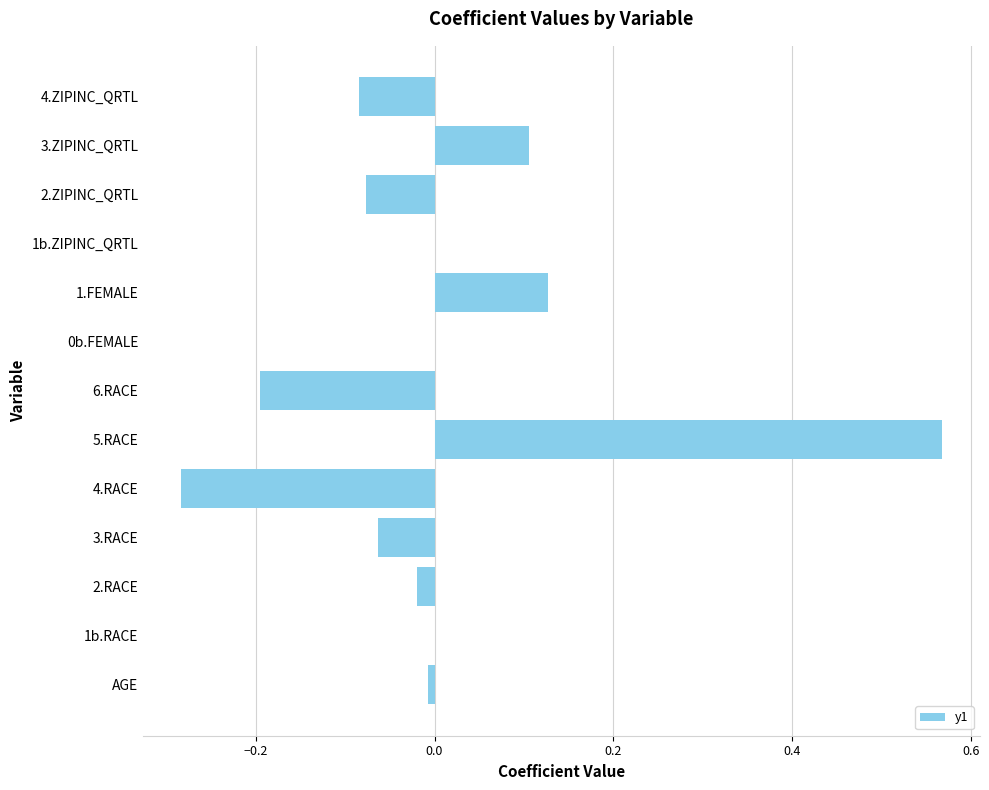

At which category does the chart reach its peak across all series?

5.RACE